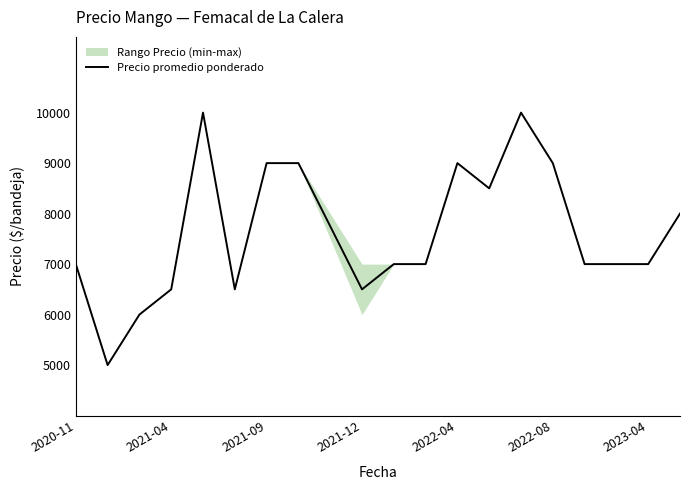

What is the minimum value for Precio promedio ponderado?

5000